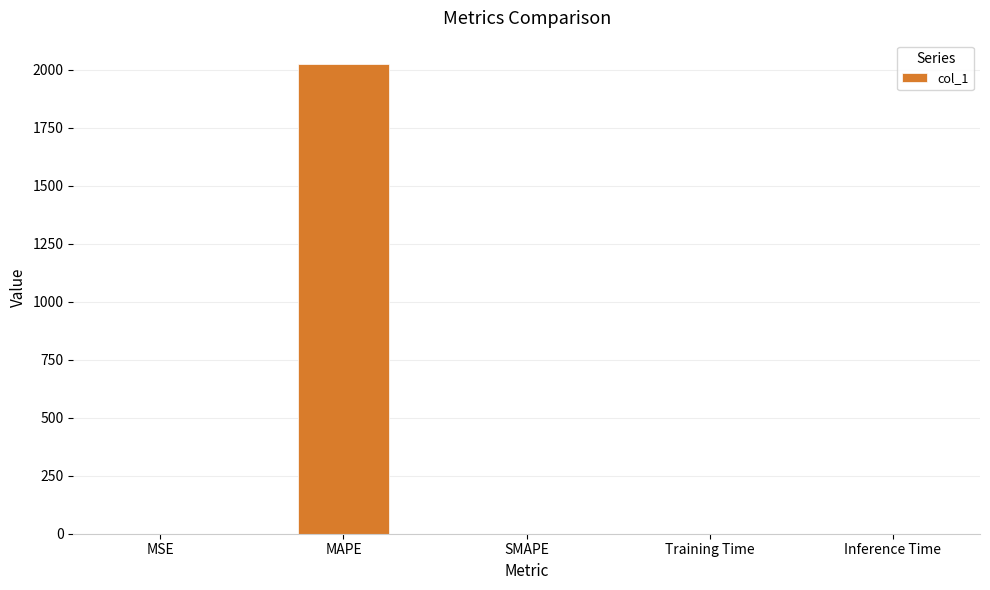

The chart shows a value of 2024.6 at MAPE. True or false?

True